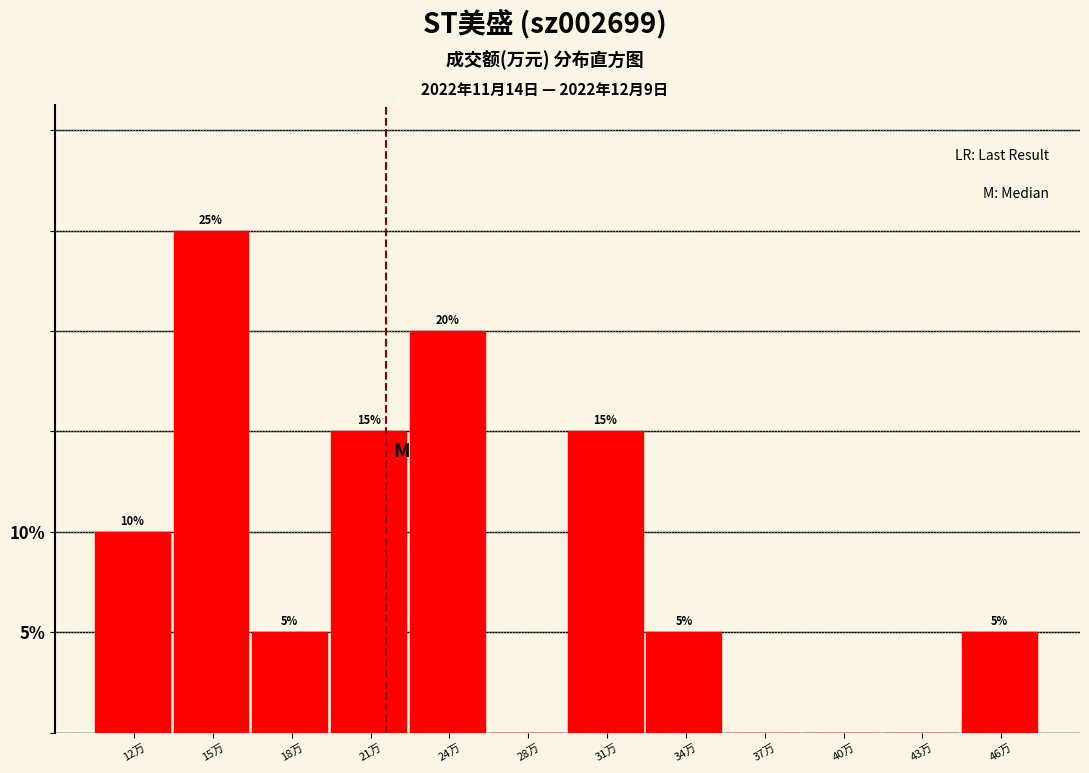

Are the bars horizontal?

No